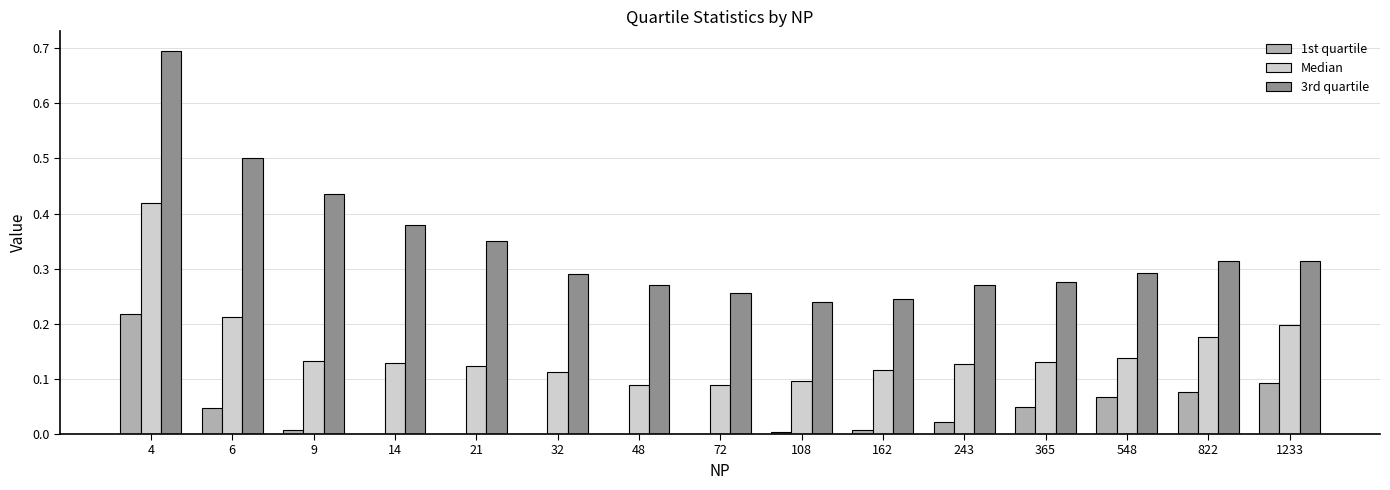

Is the value of Median at 14 greater than the value of 3rd quartile at 6?

No